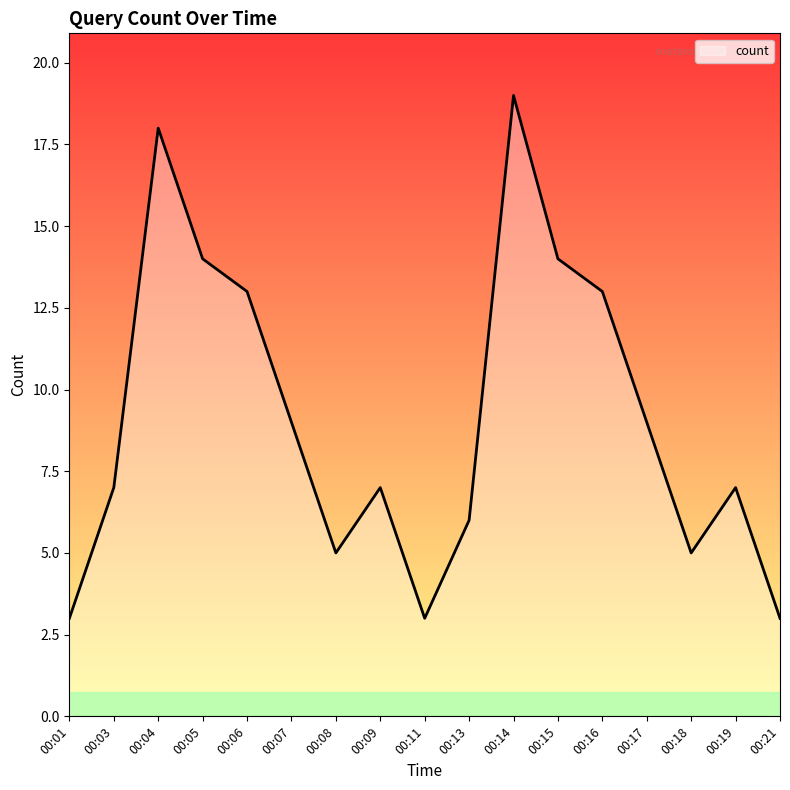

The chart shows a value of 3 at 00:21. True or false?

True